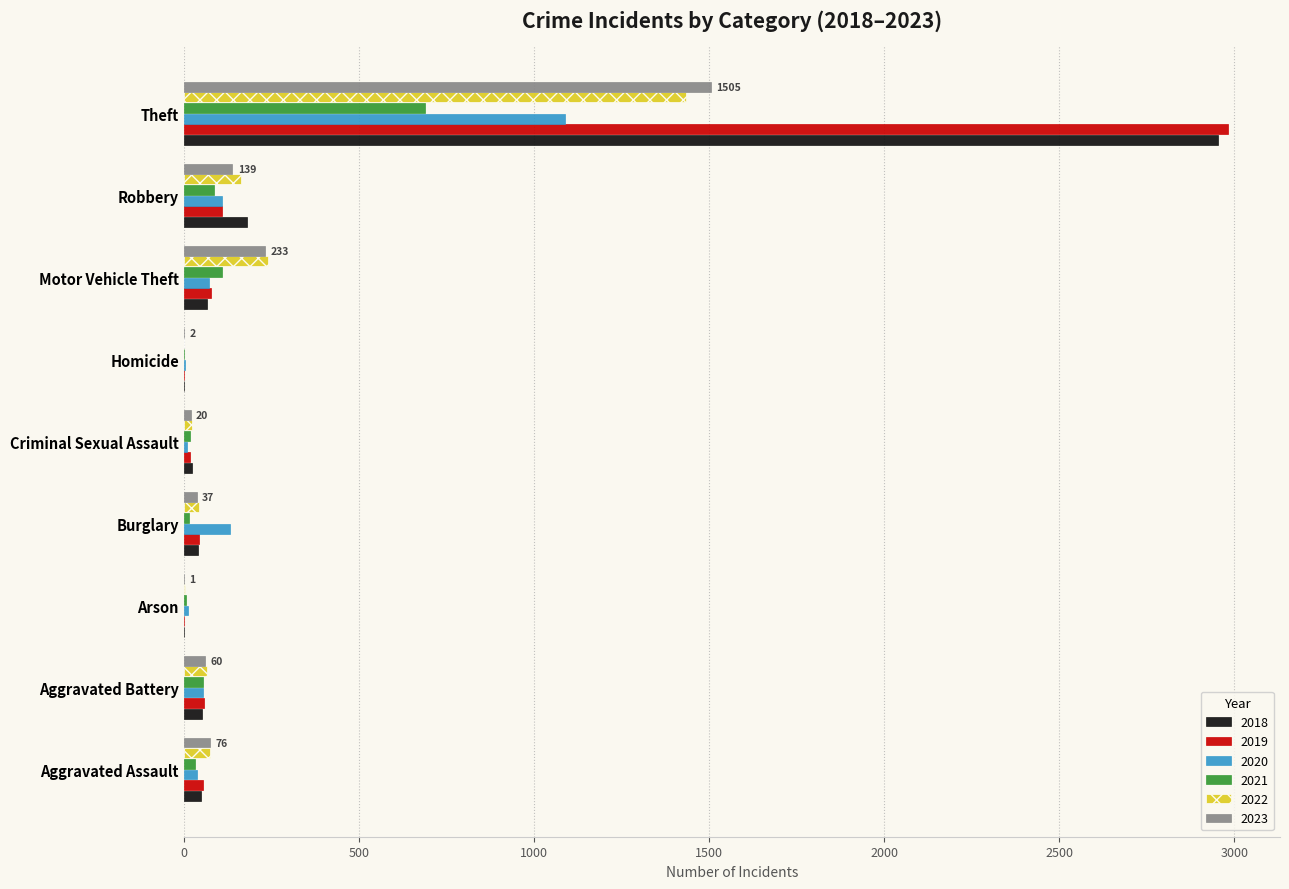

At which category is the sum across all series the highest?

Theft